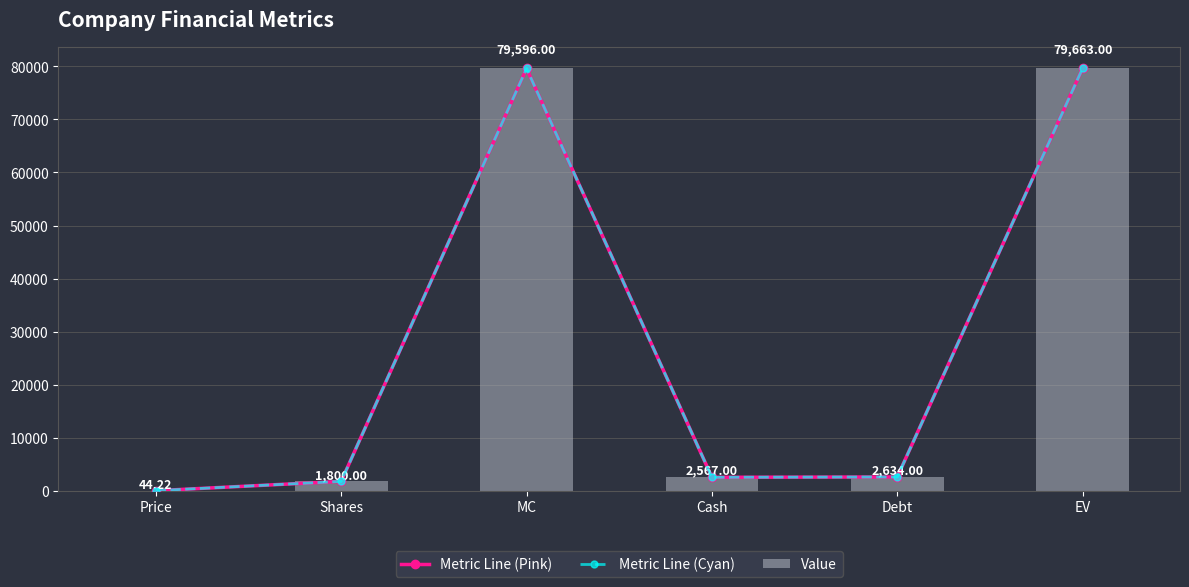

What are all the series names shown in the legend?

Metric Line (Pink), Metric Line (Cyan), Value